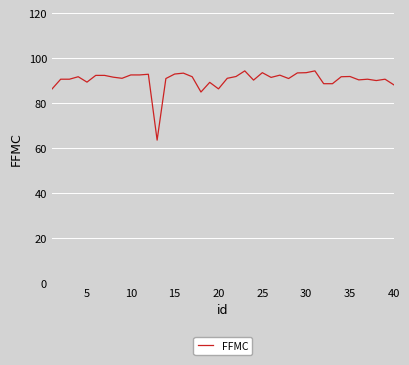

How many categories are shown in the chart?

40